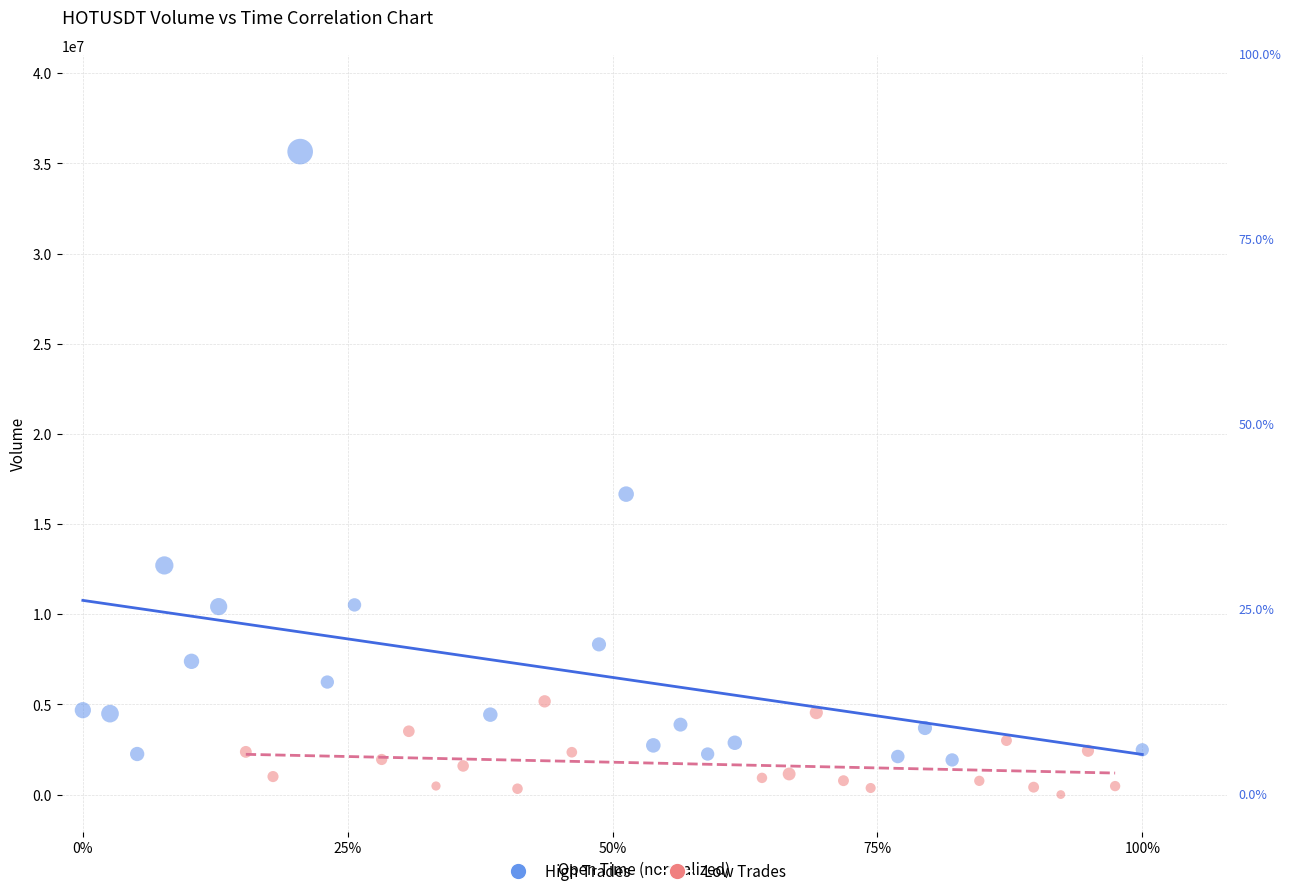

Which series contains the highest Y value?

High Trades